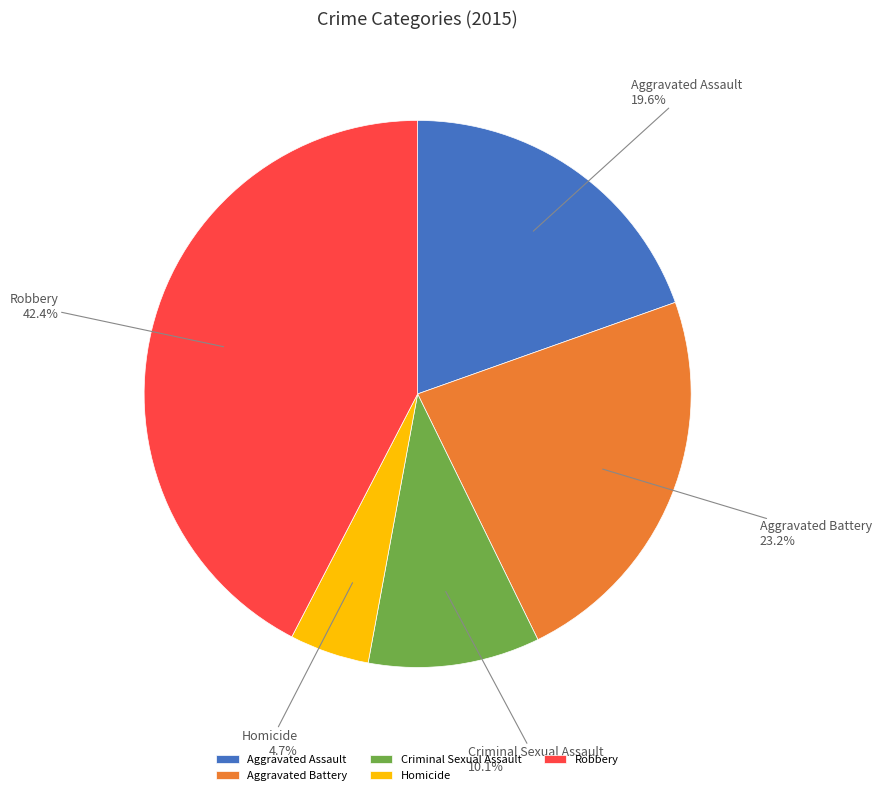

To the nearest percent, what is the combined percentage of Aggravated Assault and Aggravated Battery?

43%